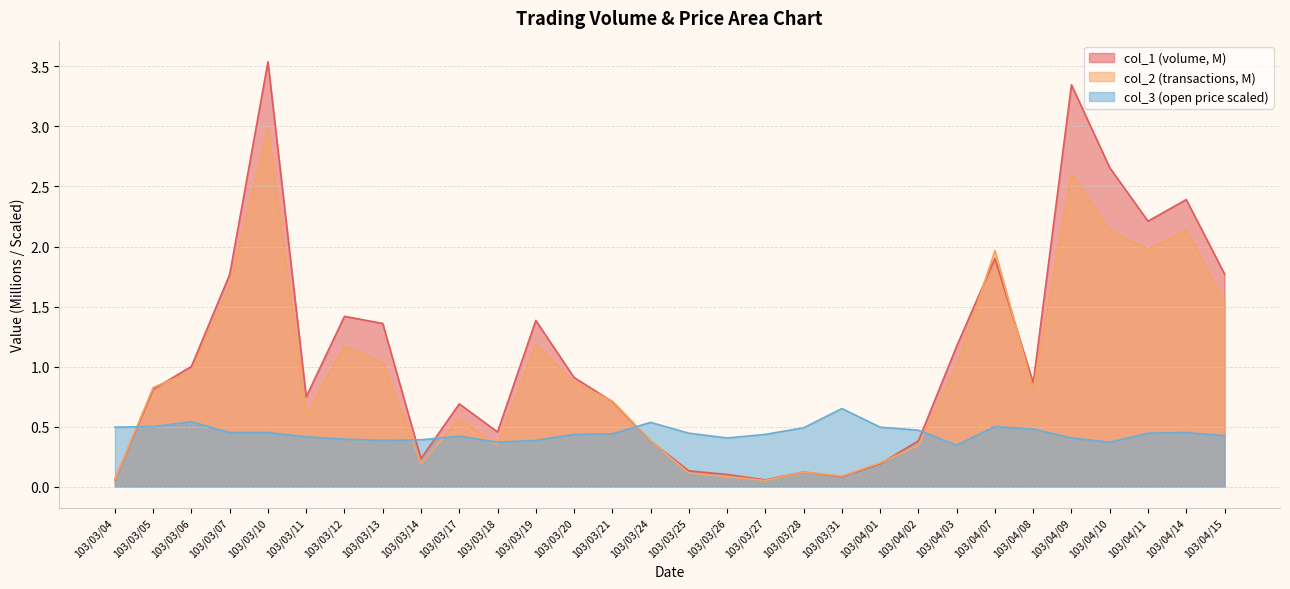

Where is the first local minimum for col_1?

103/03/11